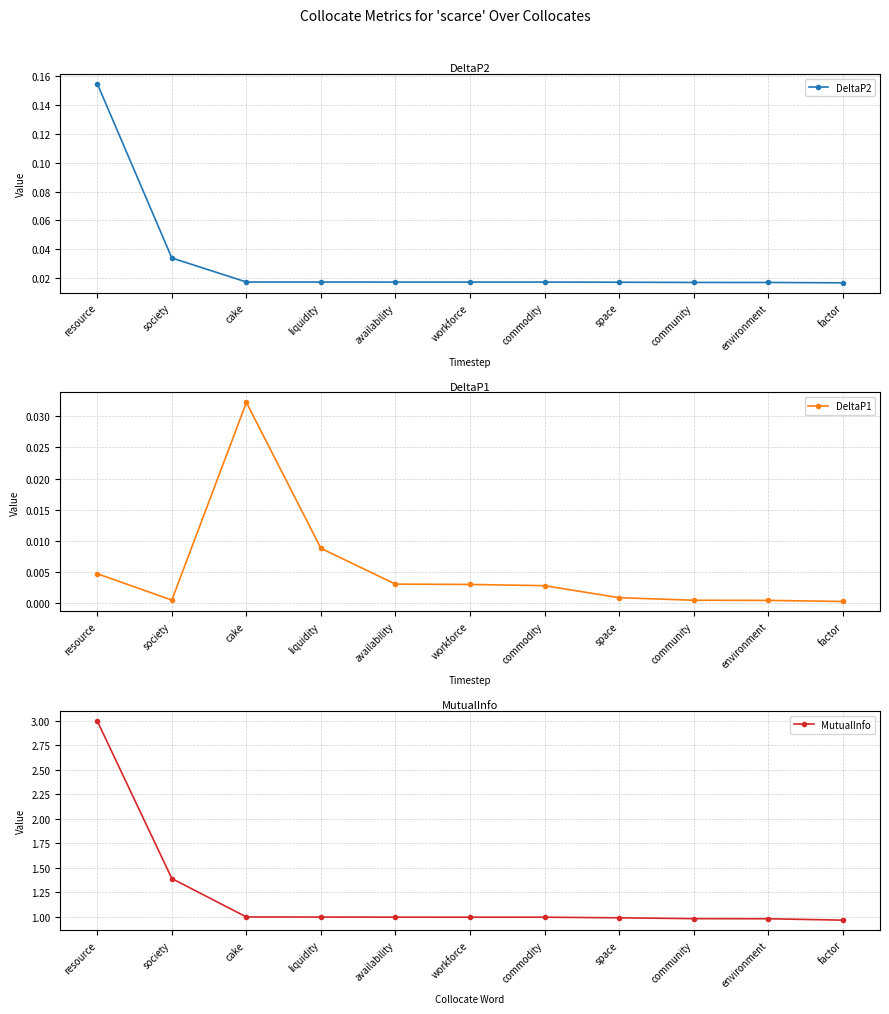

What position from the left is workforce?

6